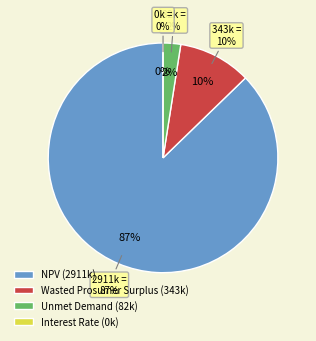

What is the majority slice?

NPV